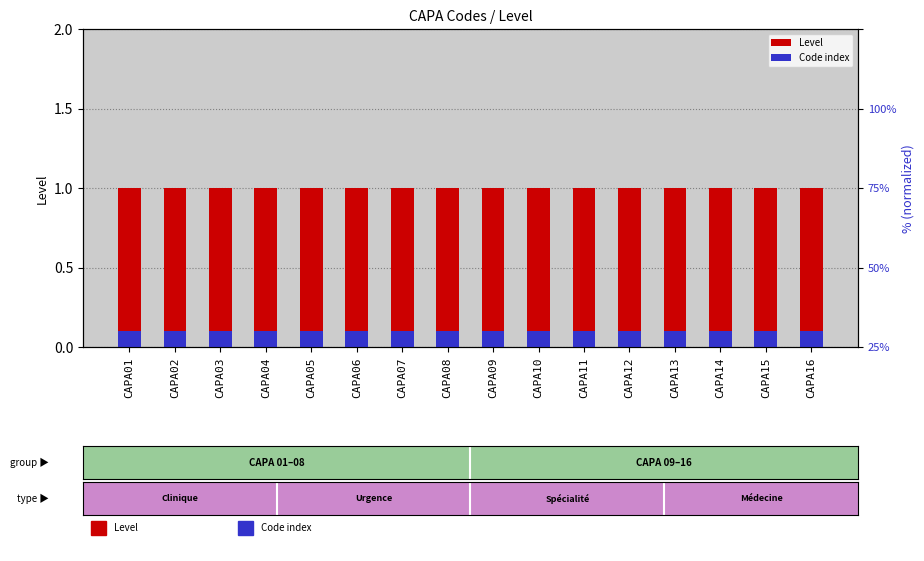

How many bars are there in each group?

2